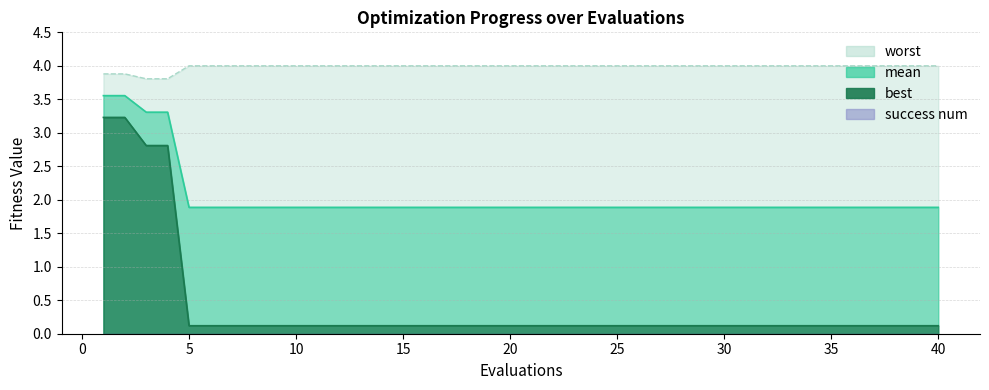

What is the value of the best point at the 30th from the left?

0.1